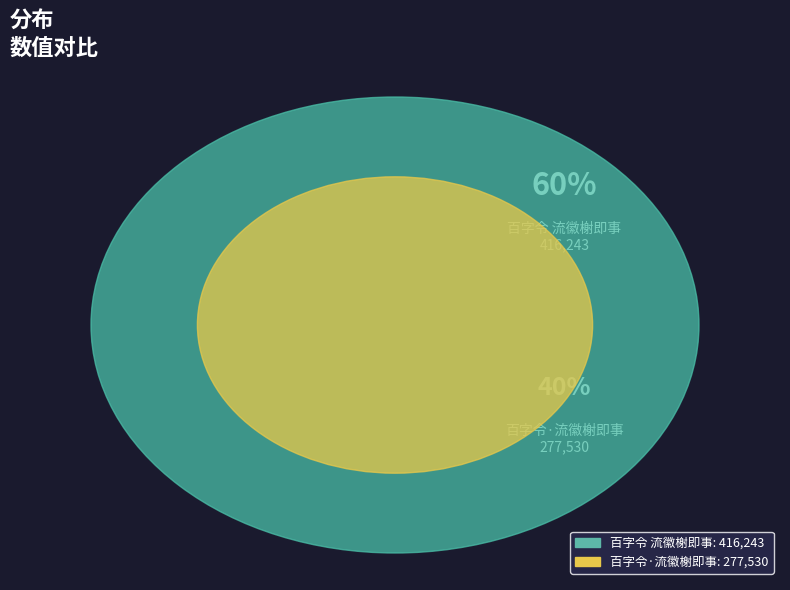

What is the change in value from 百字令 流徽榭即事 to 百字令·流徽榭即事?

-138713